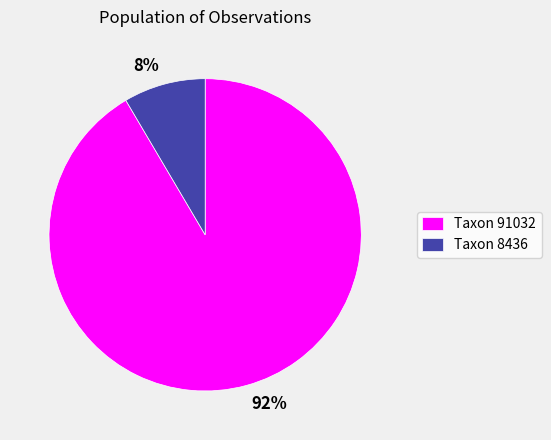

Does any single category account for the majority?

Yes